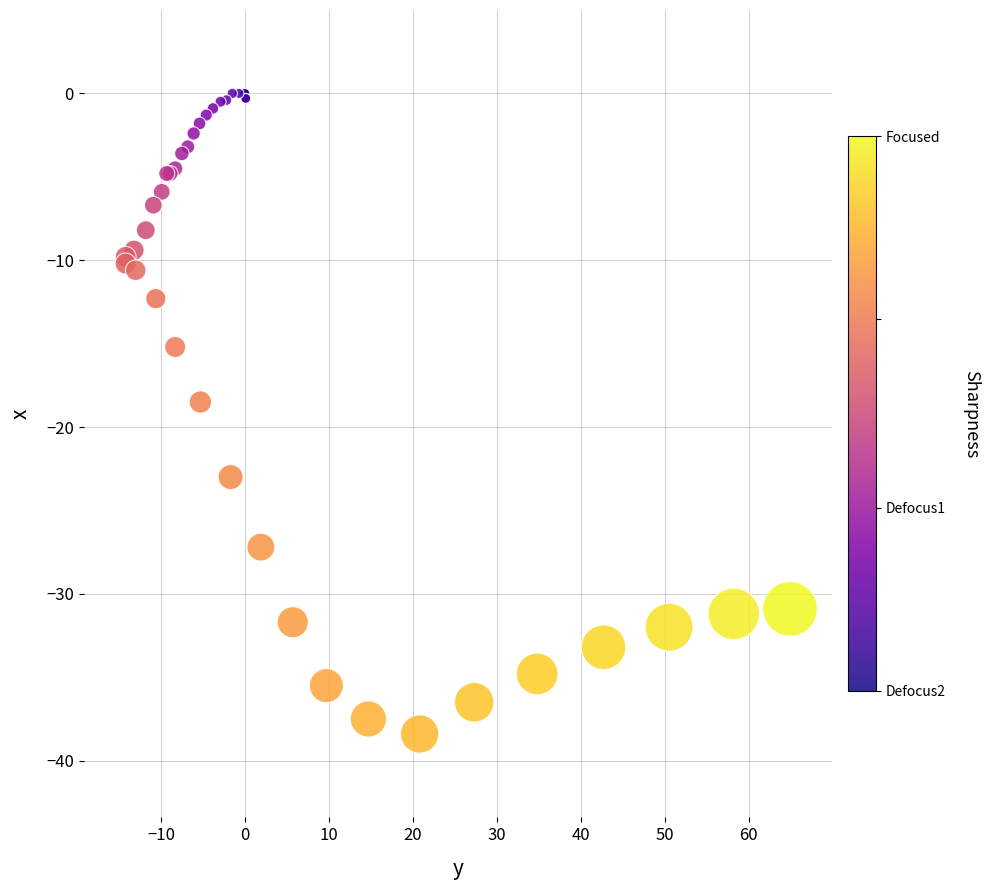

What Y value in the scatter plot is closest to -19?

-18.5